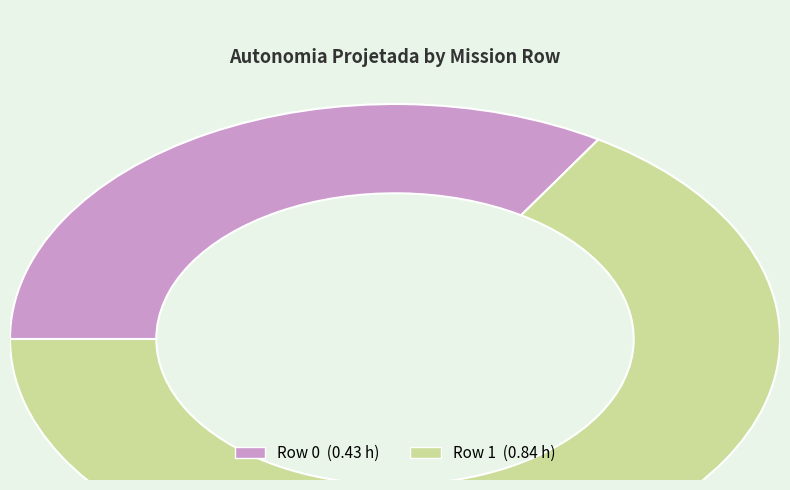

How many slices are in this pie chart?

2